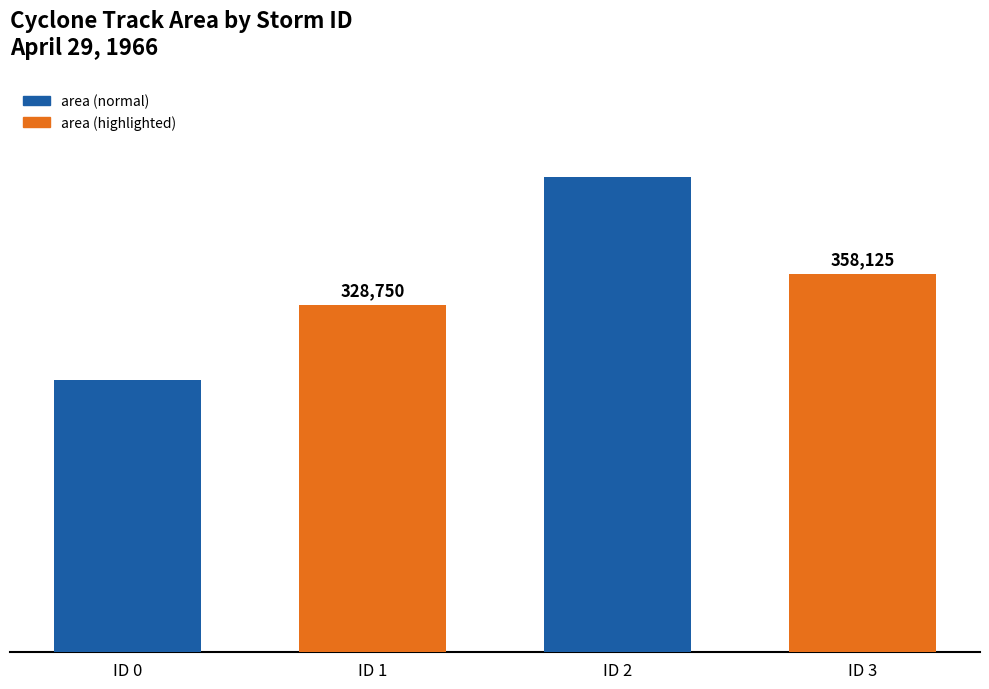

Which category has the highest value across all series?

ID 2